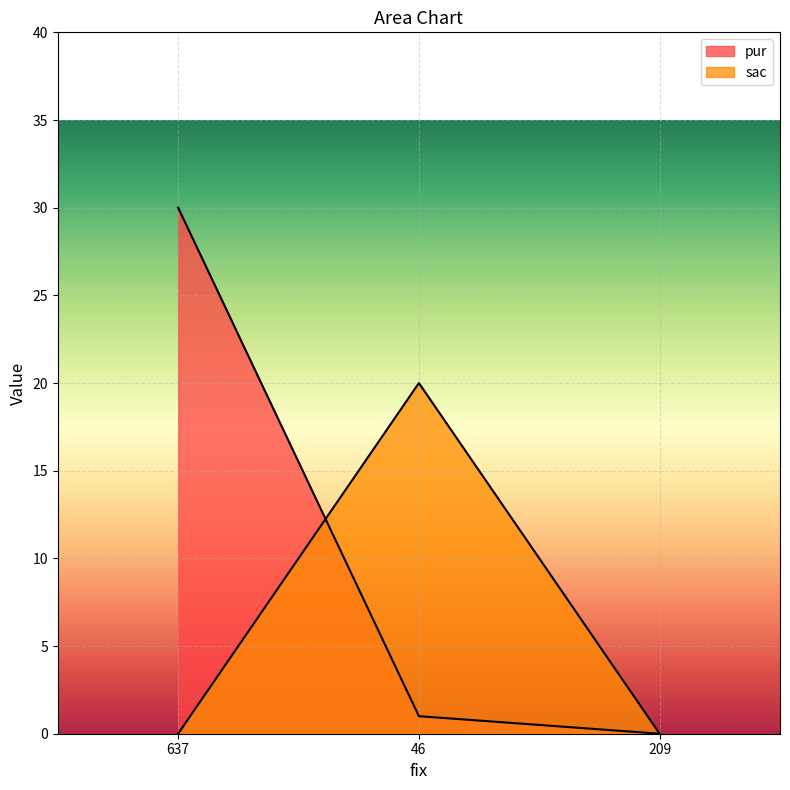

List the labels in order of sac value, smallest first.

637, 209, 46